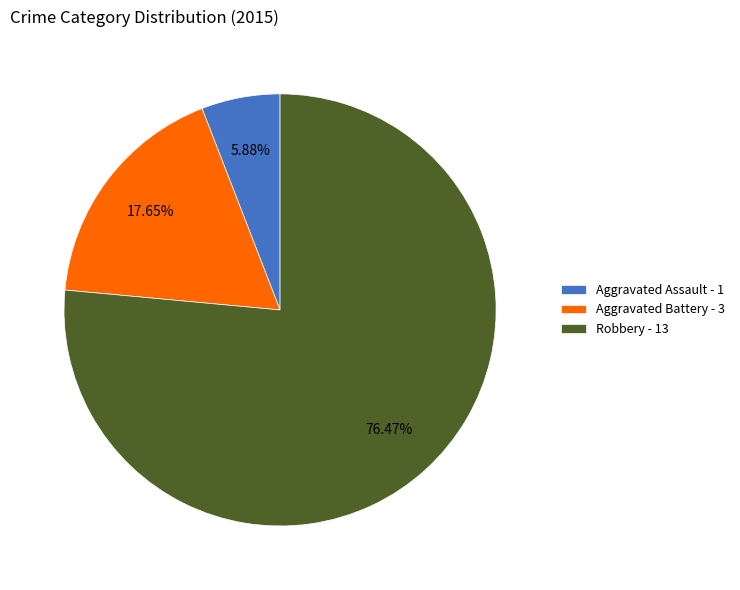

Count the number of slices in the pie.

3